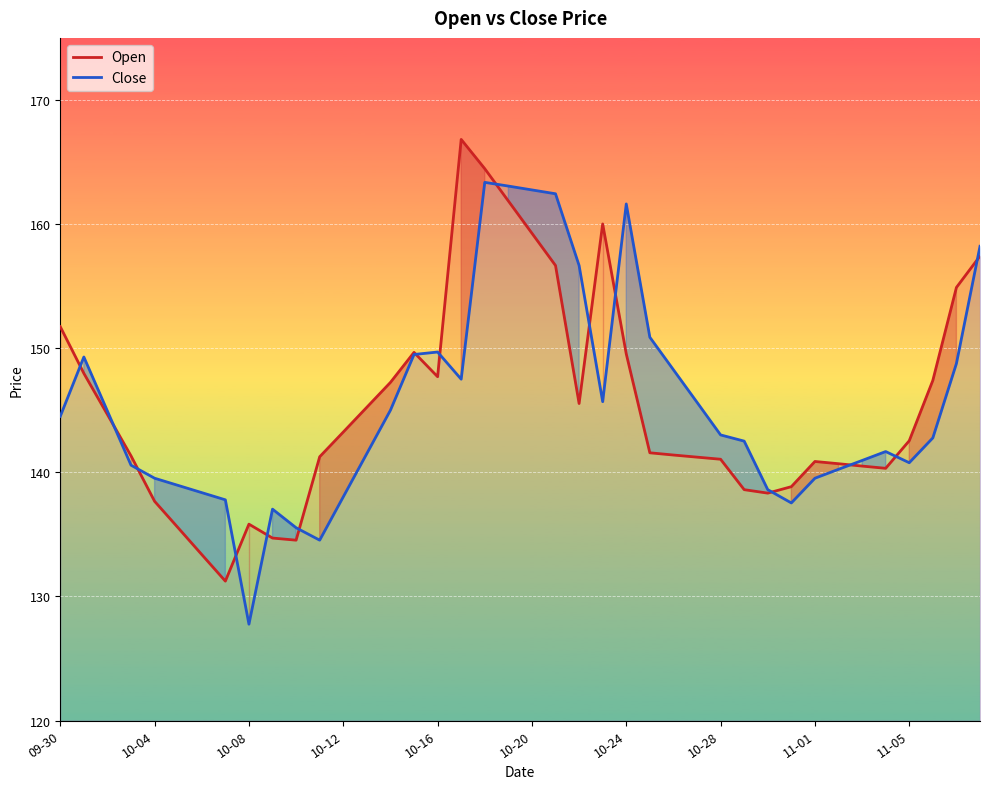

List the series in order of their peak value, lowest first.

Close, Open